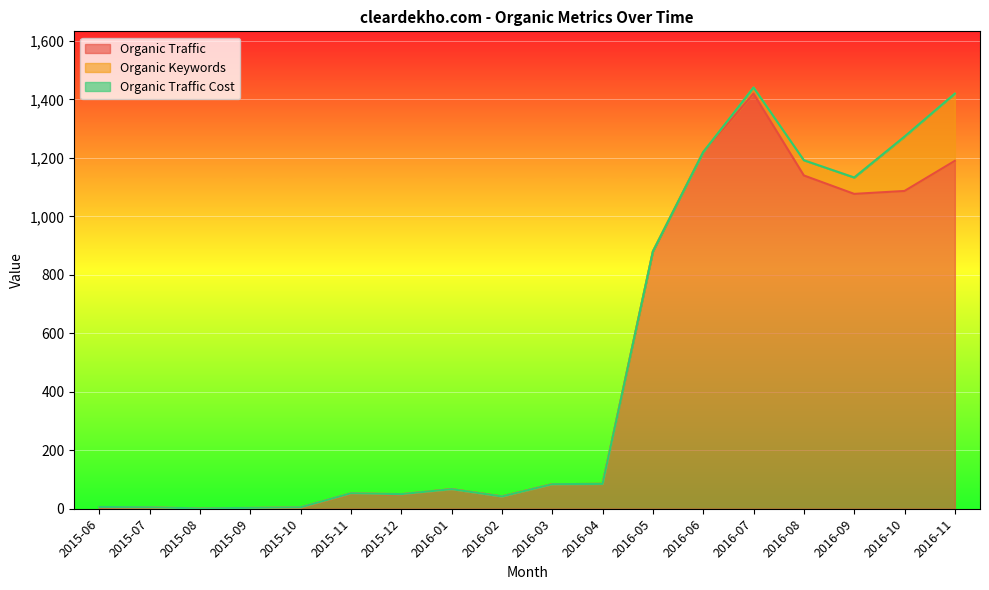

What is the difference between the maximum and second lowest values in the Organic Traffic series?

1418